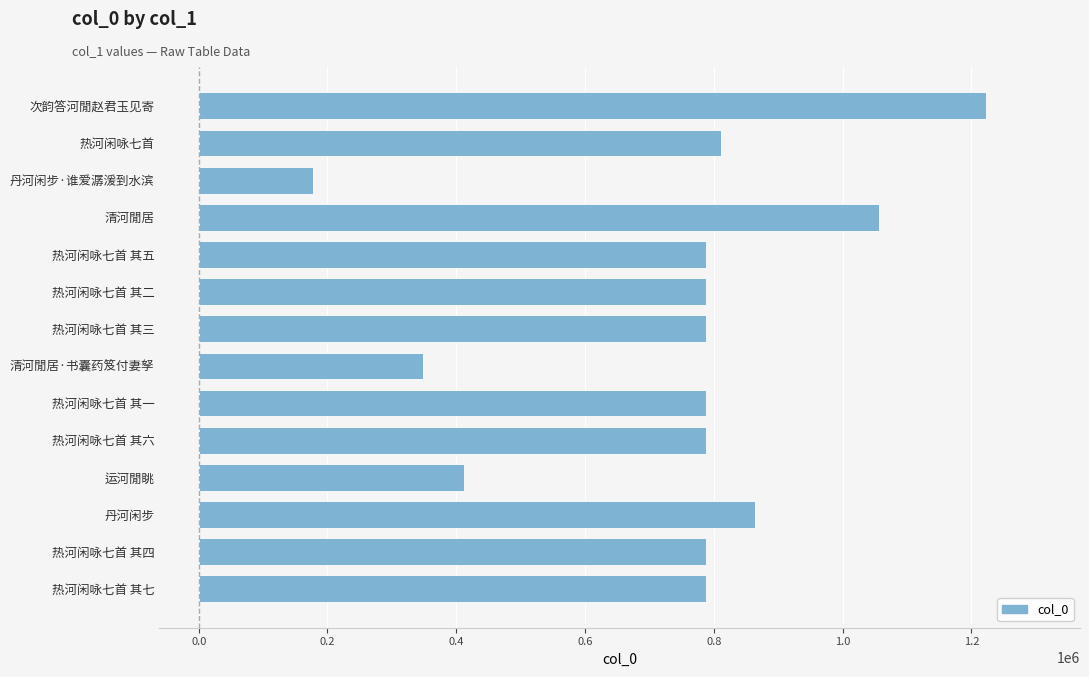

What is the ratio of the value at 次韵答河閒赵君玉见寄 to the value at 丹河闲步?

1.4